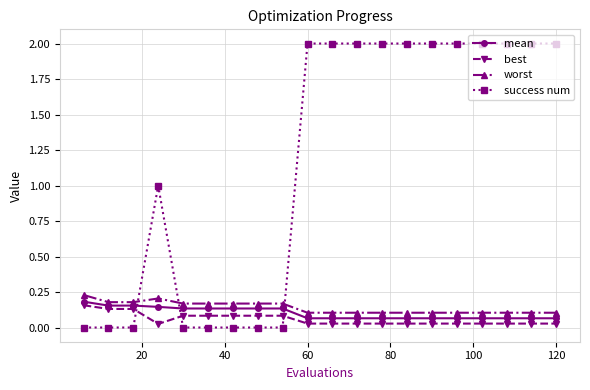

Which series has the largest range (max minus min)?

success num